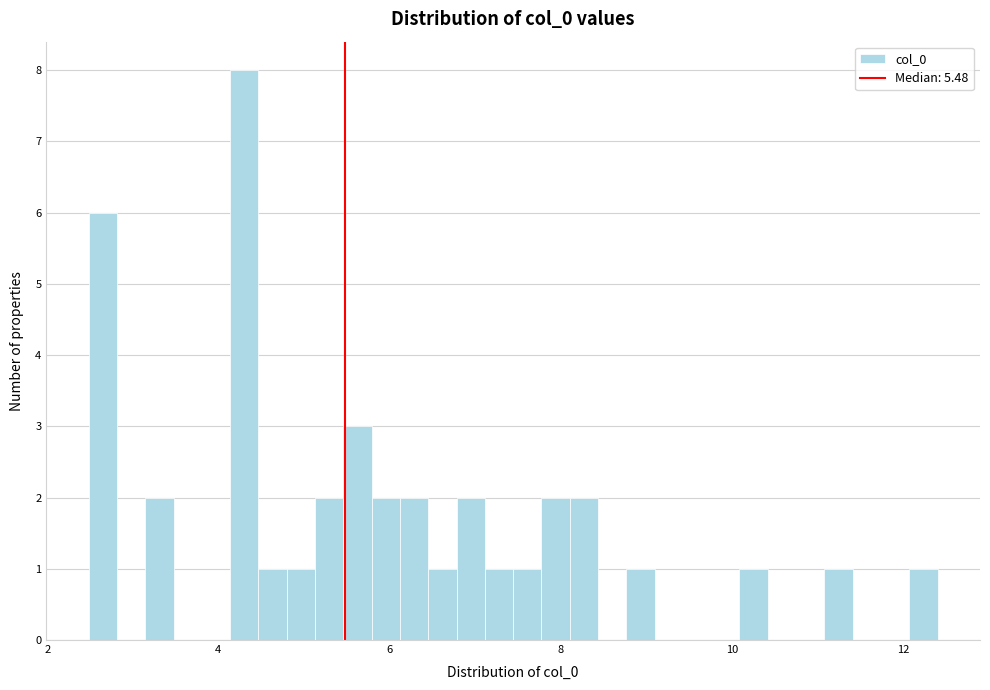

Read against the x-axis, roughly where is the centre of the tallest bar?

4.4